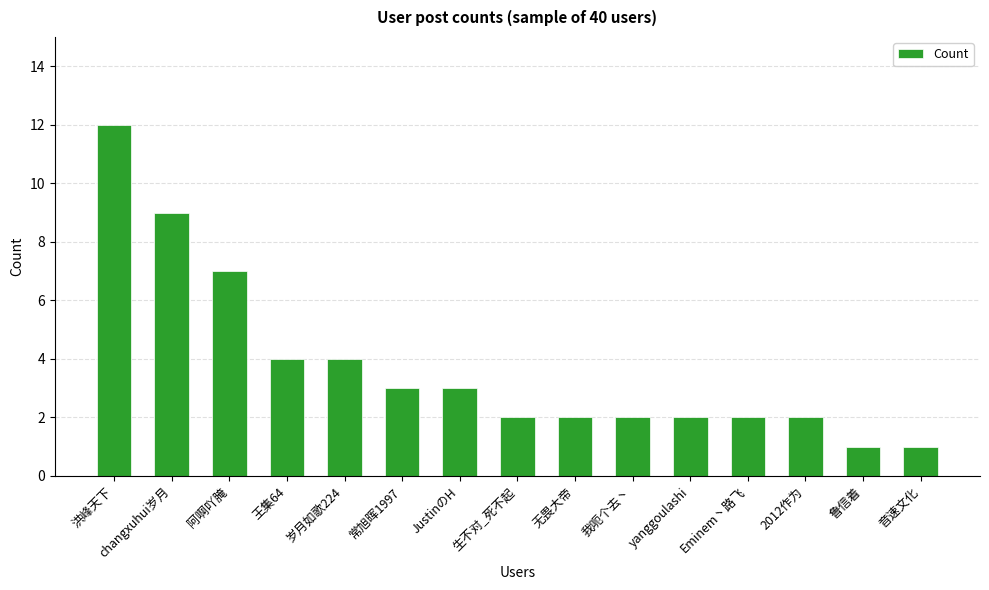

Is it true that the value at 音速文化 is 0?

False